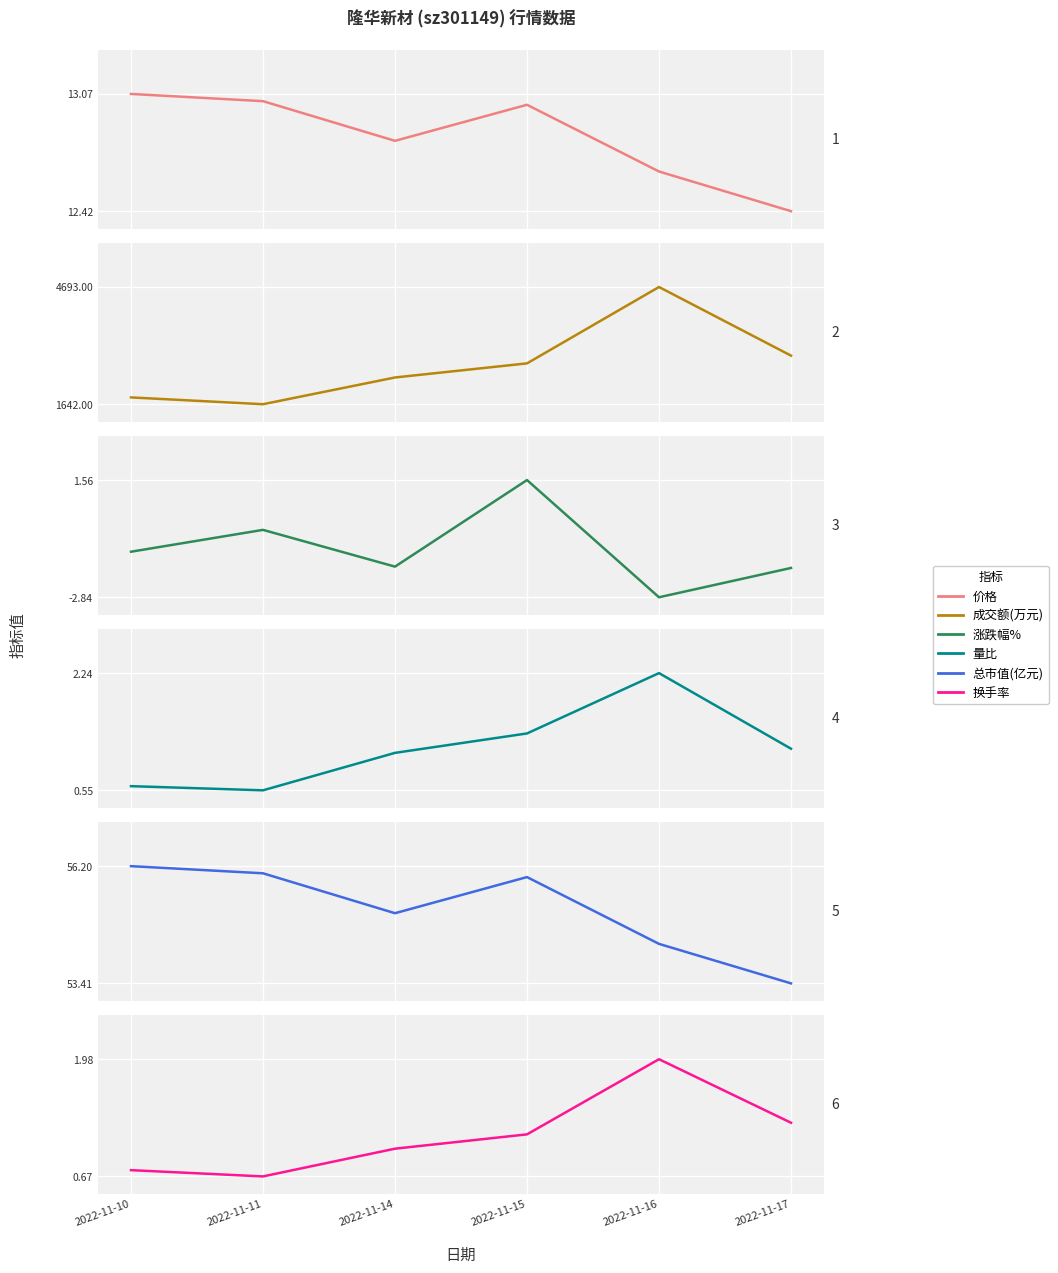

Rank the series by their maximum value, from highest to lowest.

成交额(万元), 总市值(亿元), 价格, 量比, 换手率, 涨跌幅%